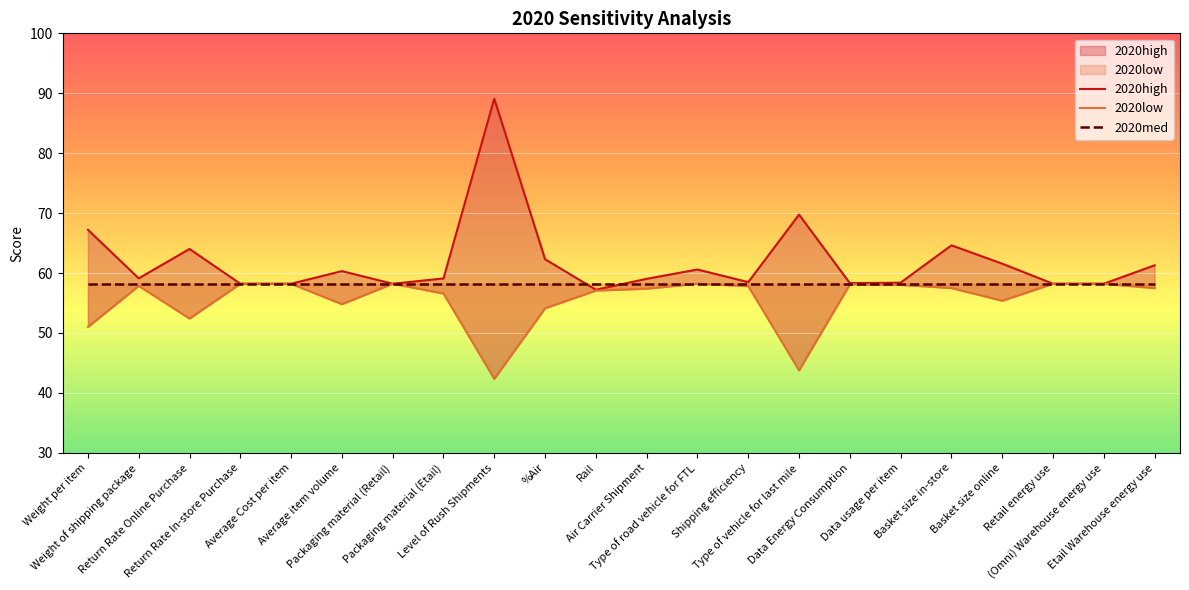

What is the label of the 7th point from the left?

Packaging material (Retail)